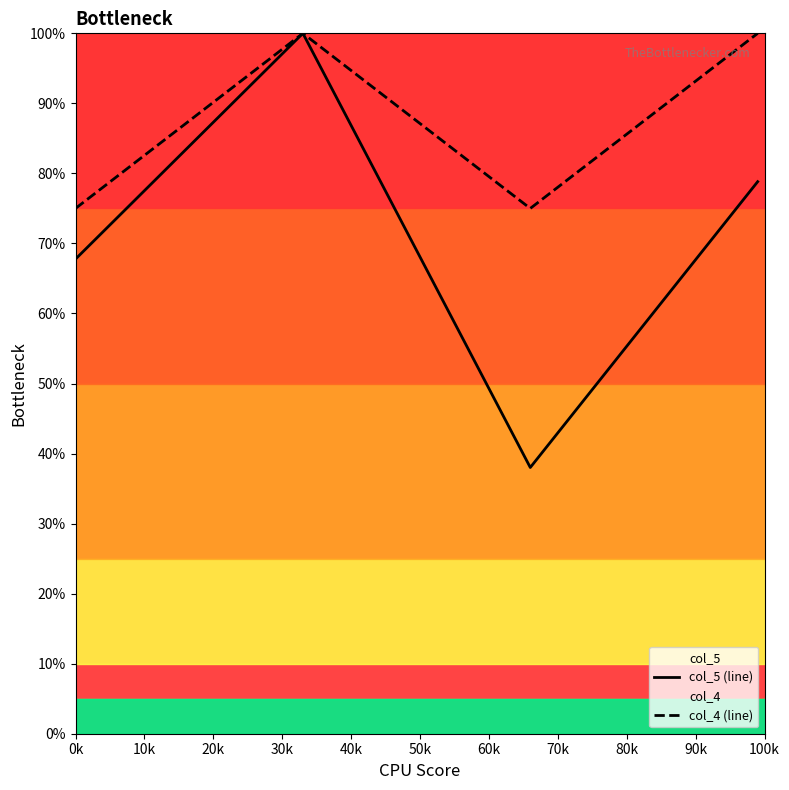

Is this an area chart (filled region under the line)?

No